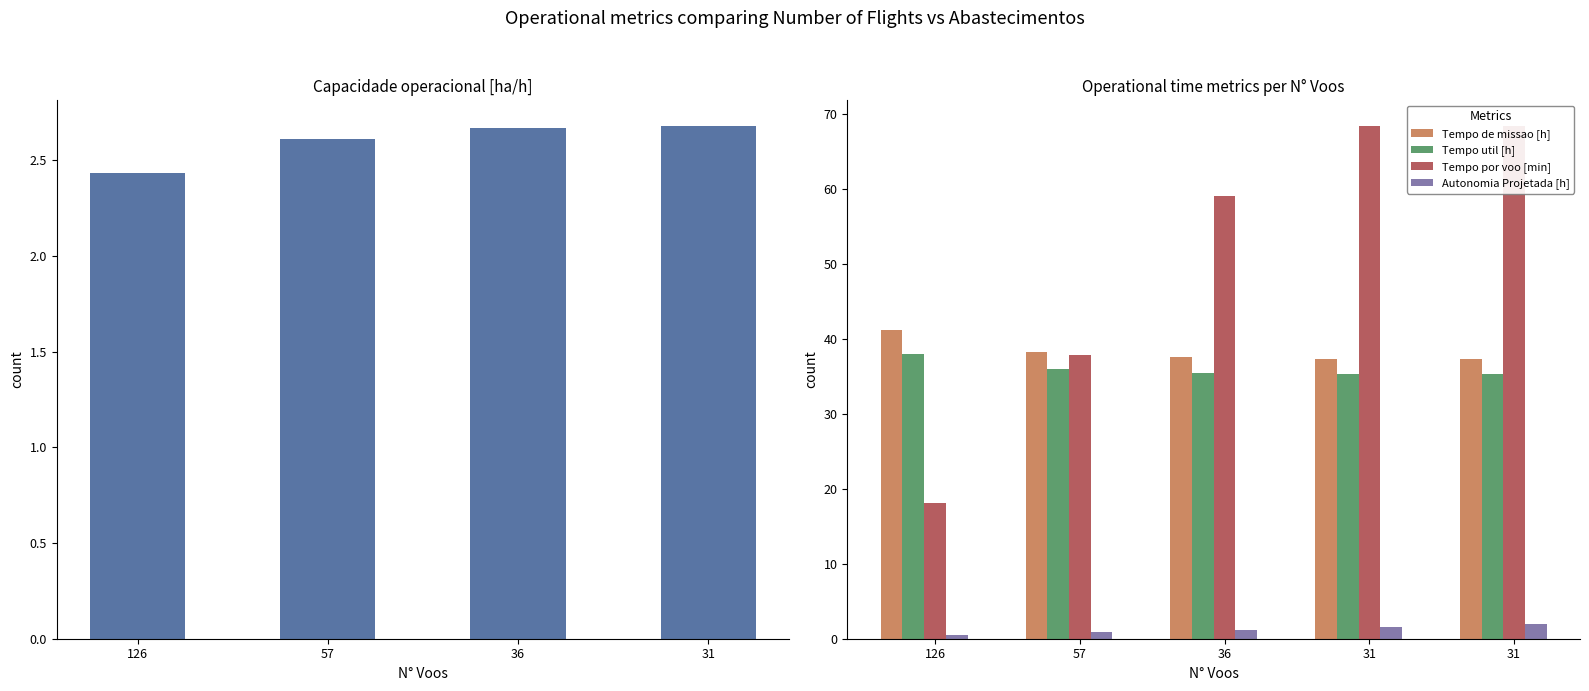

Which series has the widest spread of values?

Tempo por voo [min]